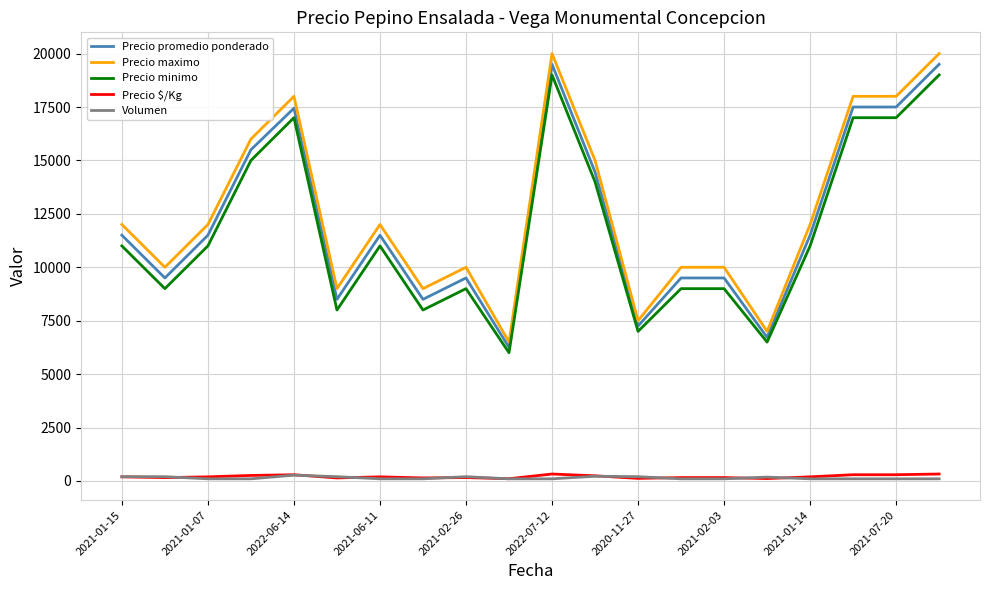

What is the lowest value of the Precio minimo series?

6000